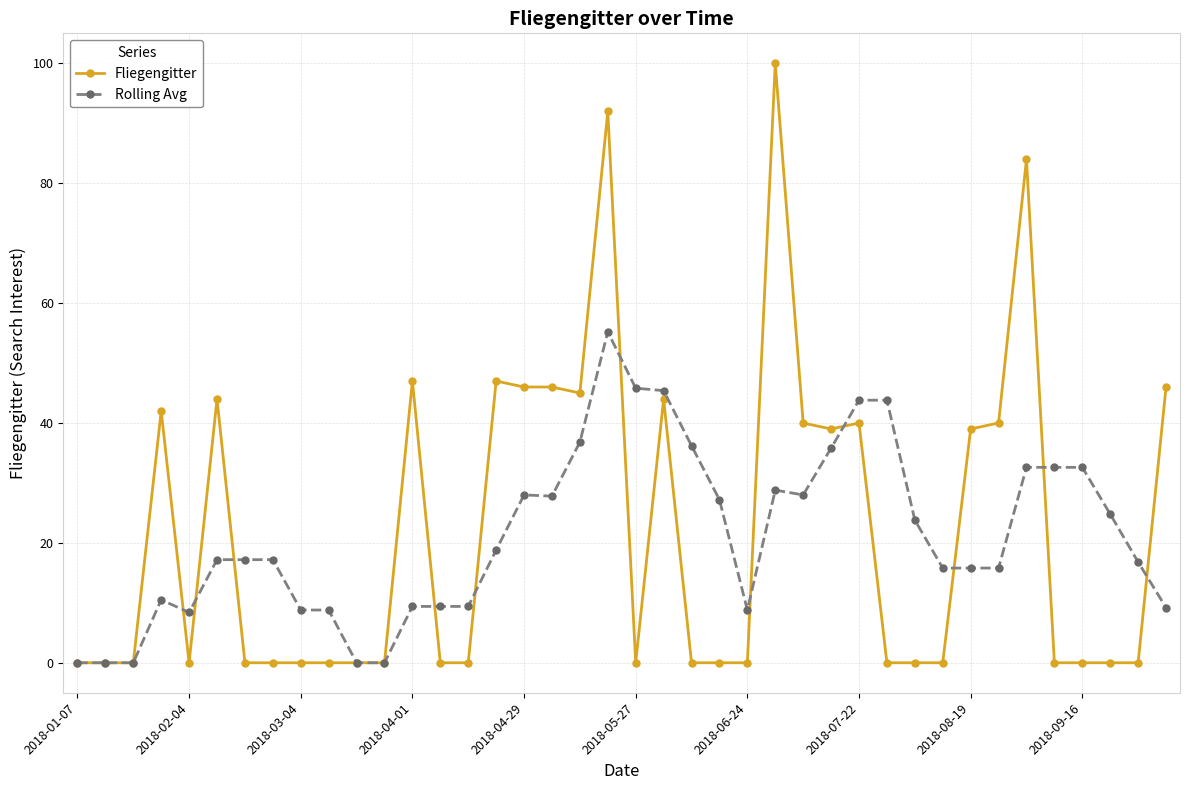

Which series has the widest spread of values?

Fliegengitter